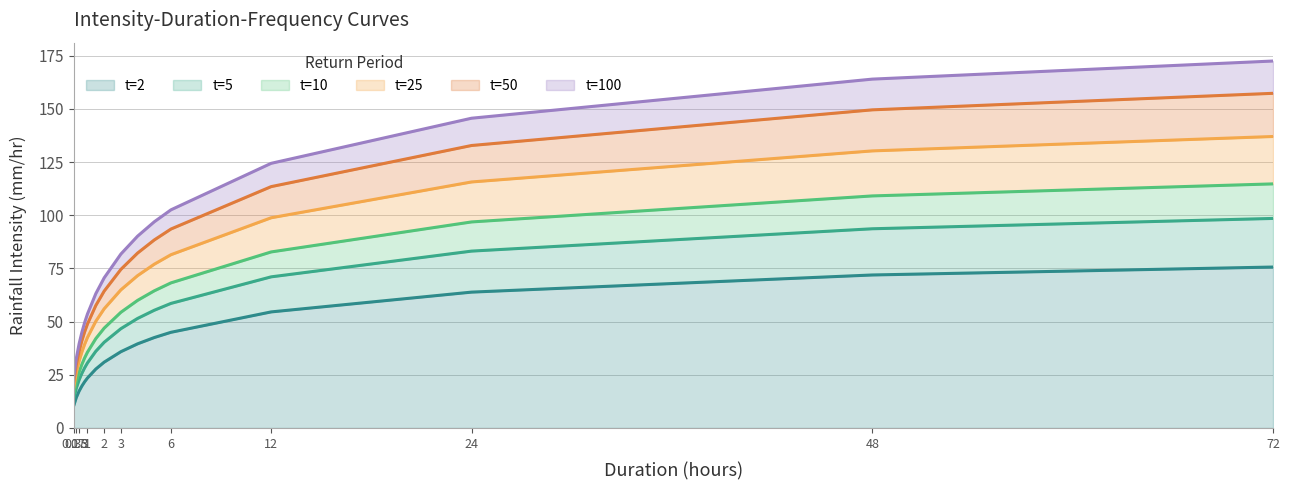

What is the label of the 9th point from the left?

3